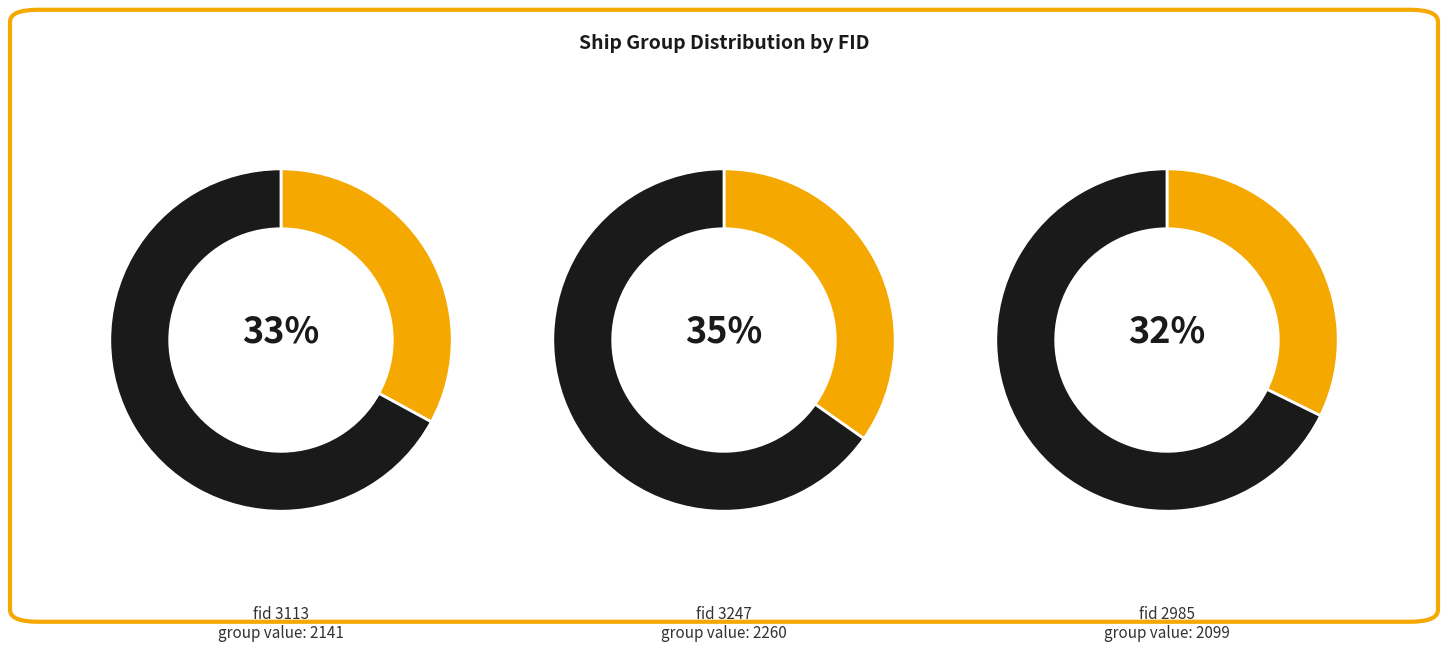

Which slice is the smallest?

2985